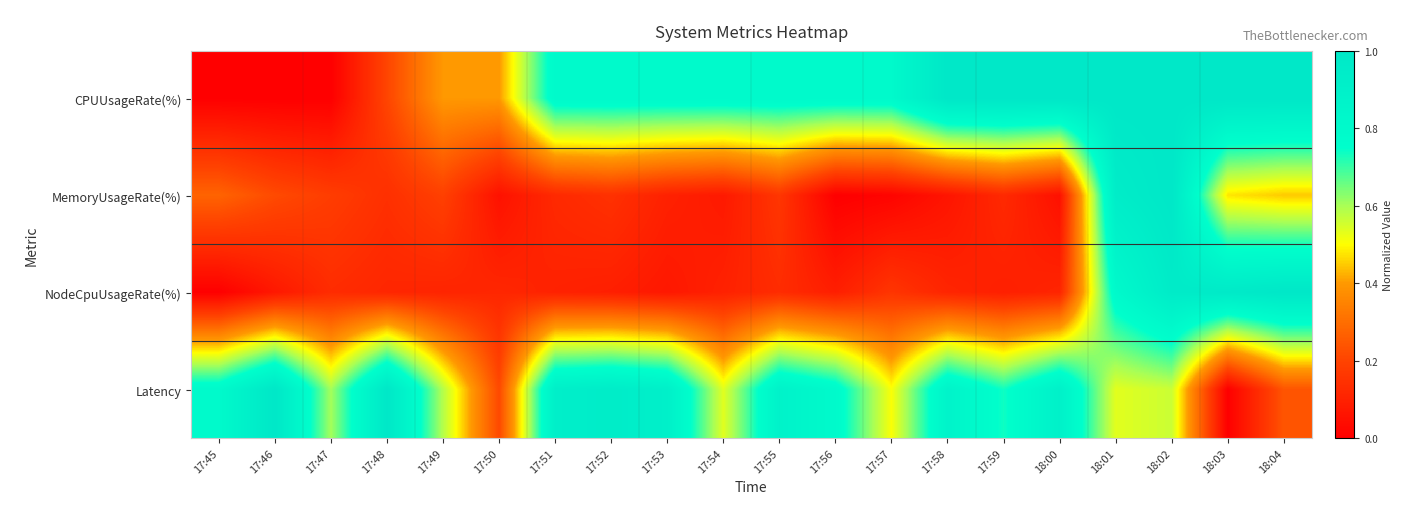

Rank the series at 17:53 from lowest to highest value.

NodeCpuUsageRate(%), MemoryUsageRate(%), CPUUsageRate(%), Latency